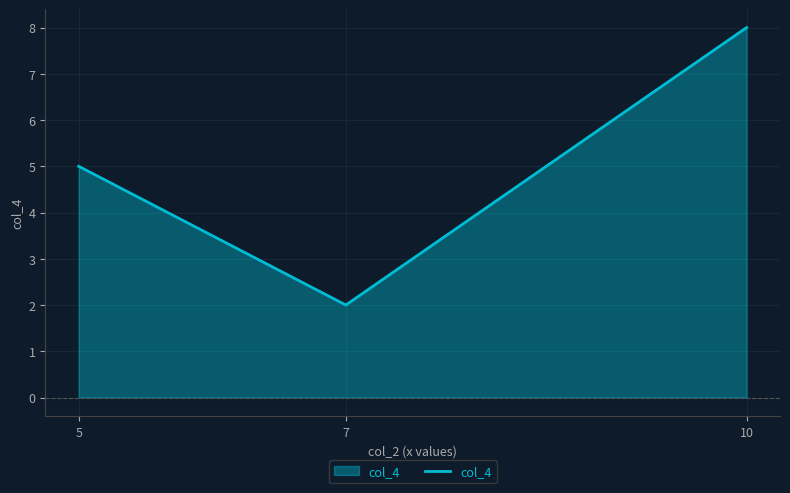

The value at 7 is 3. True or false?

False